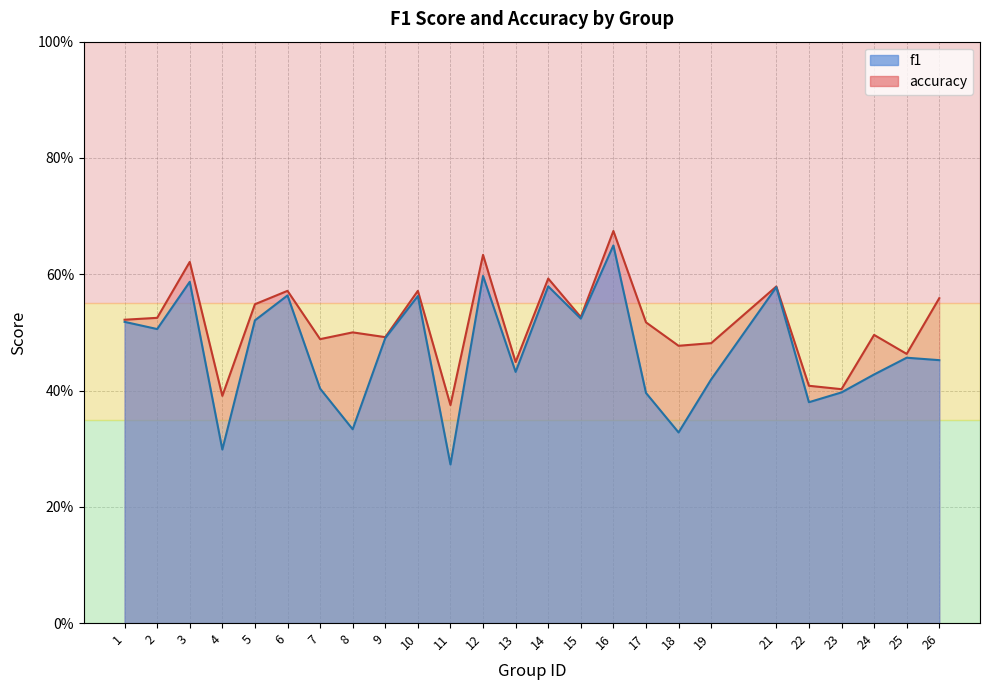

What is the value of the f1 point at the 20th from the left?

0.6